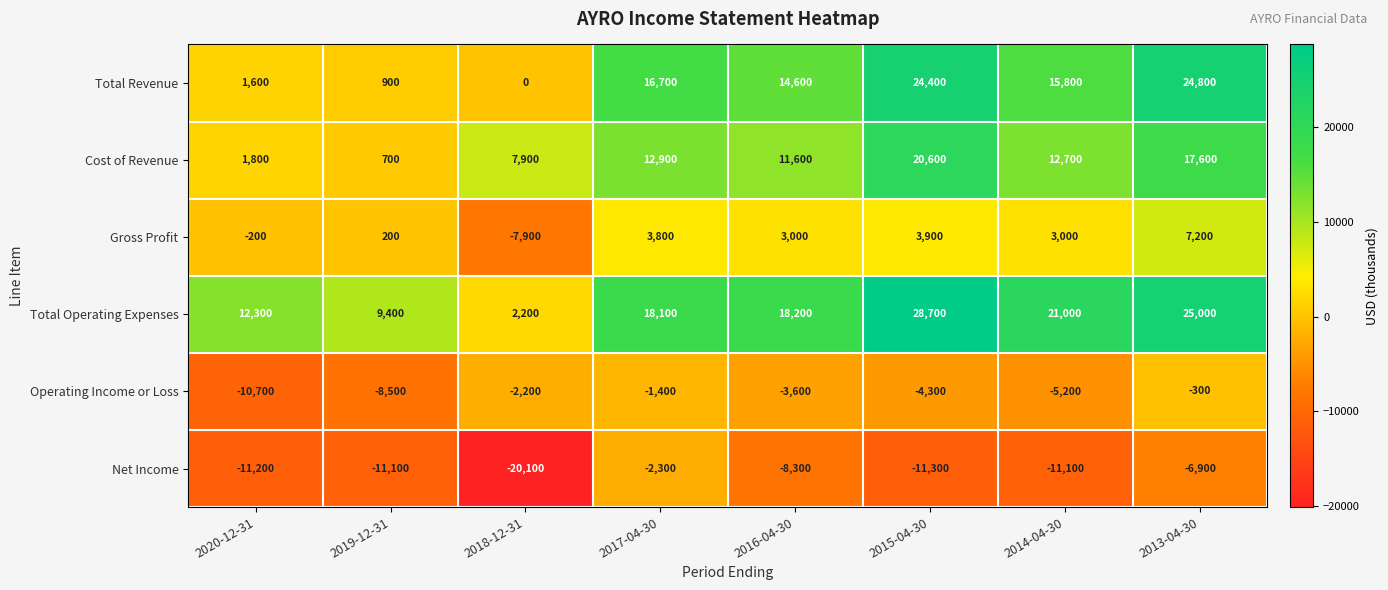

List the labels in order of Operating Income or Loss value, largest first.

2013-04-30, 2017-04-30, 2018-12-31, 2016-04-30, 2015-04-30, 2014-04-30, 2019-12-31, 2020-12-31